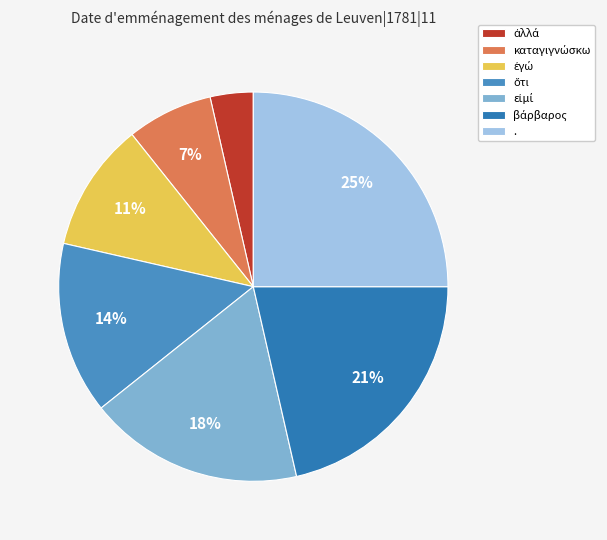

What is the ratio of the value at εἰμί to the value at ἐγώ?

1.7